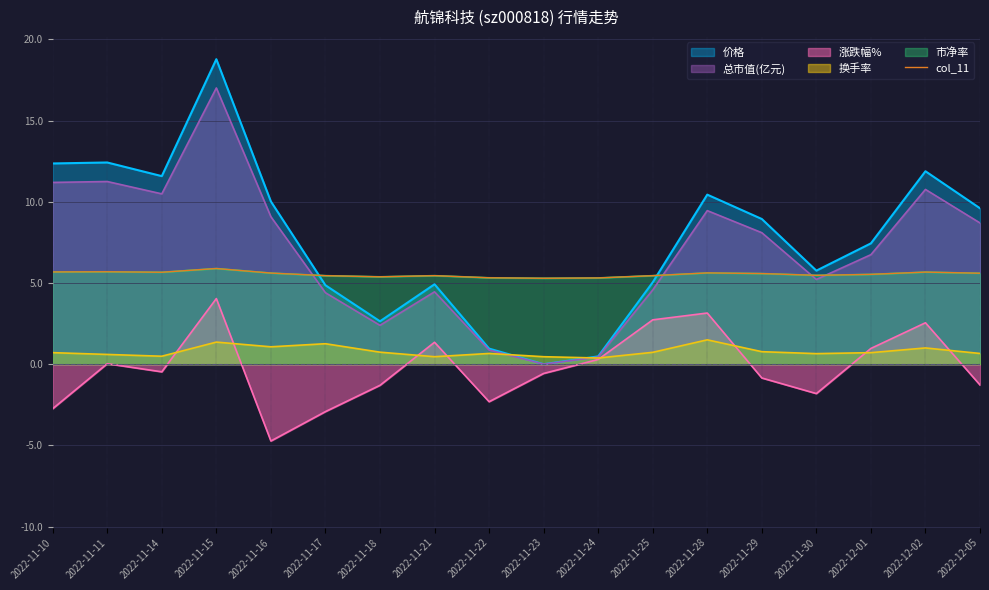

Reading left to right, extract all data points from this chart.

5.7	5.7	5.7	5.9	5.6	5.5	5.4	5.5	5.3	5.3	5.3	5.5	5.6	5.6	5.5	5.5	5.7	5.6